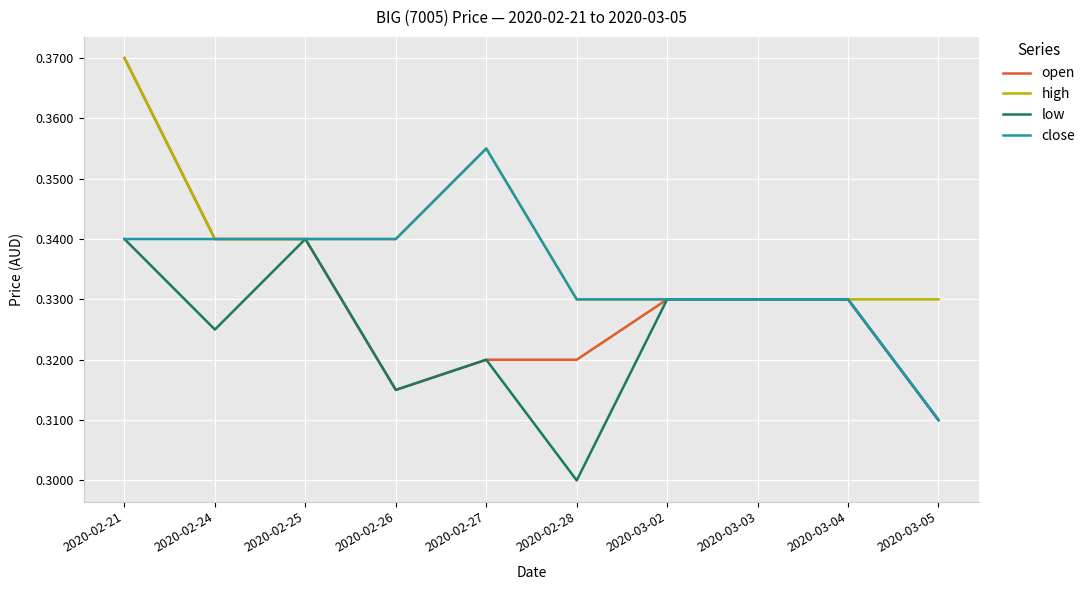

Where is low nearest to the value 0?

2020-02-28